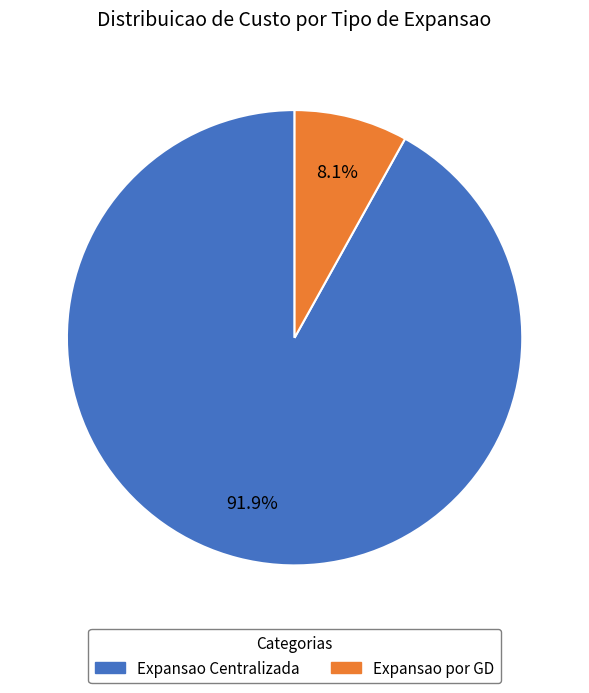

How many segments does this pie chart have?

2